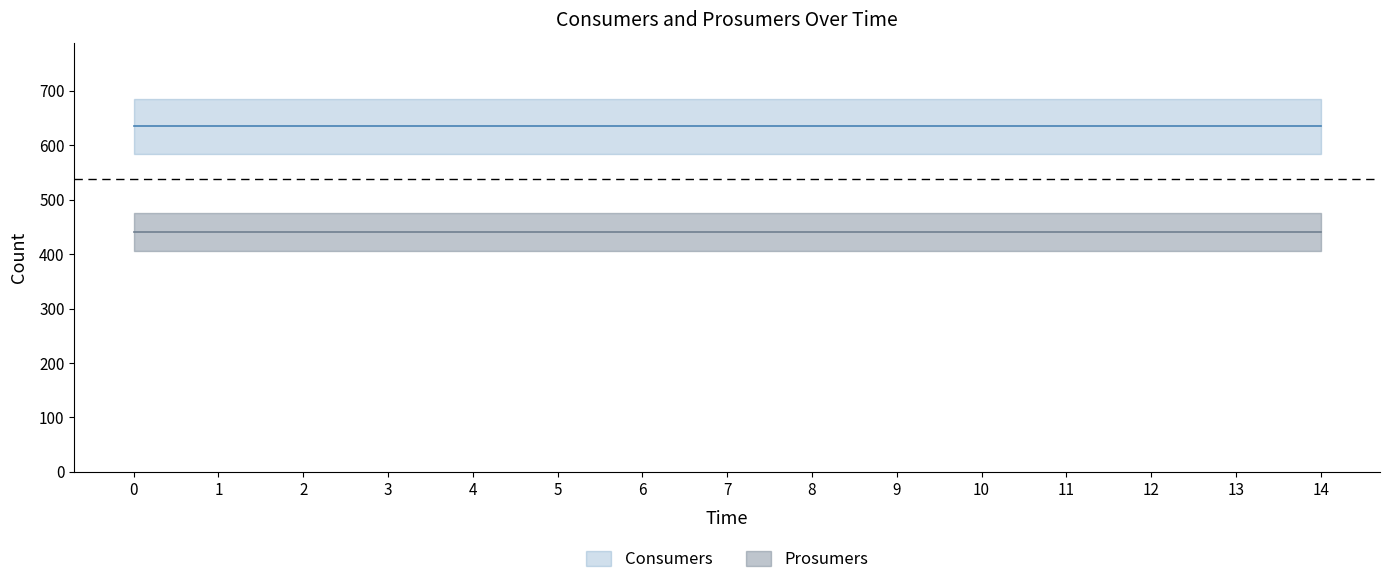

What is the value of the Consumers point at the 8th from the left?

635